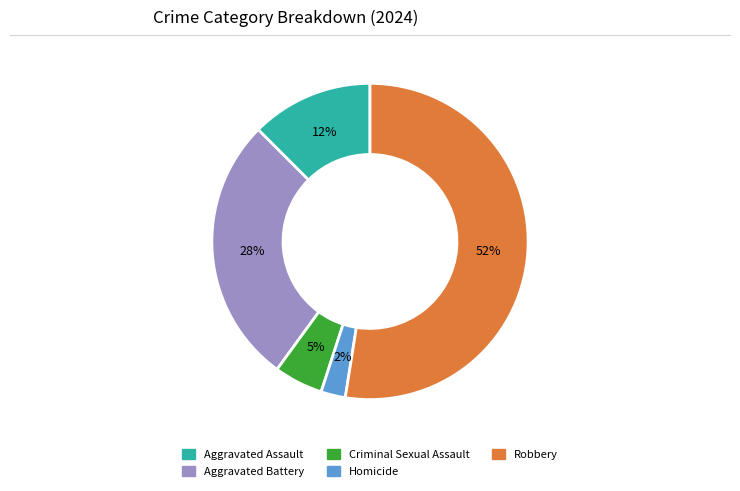

The Homicide slice represents 2% of the pie. True or false?

True